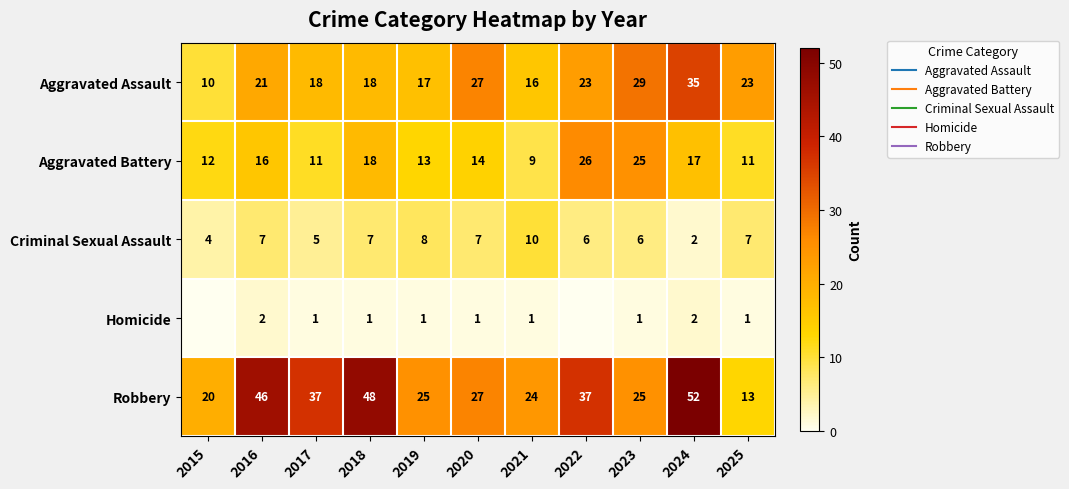

Rank the series by their maximum value, from highest to lowest.

Robbery, Aggravated Assault, Aggravated Battery, Criminal Sexual Assault, Homicide